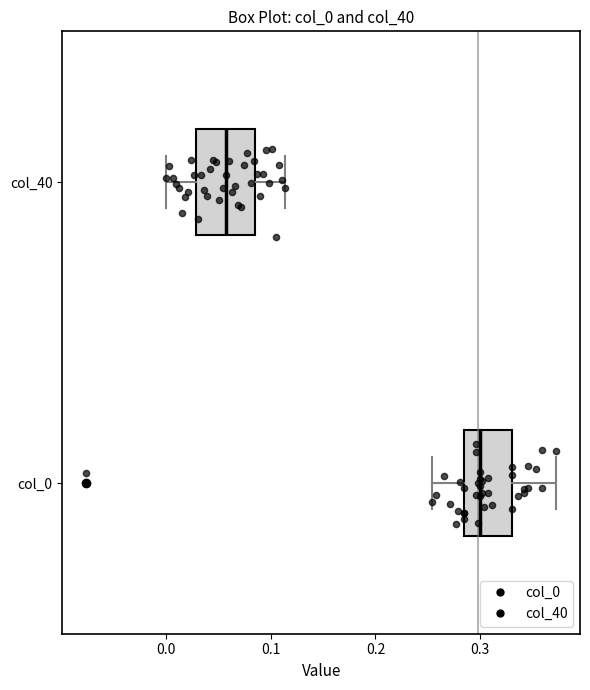

Which box's median line is the furthest to the left?

col_40